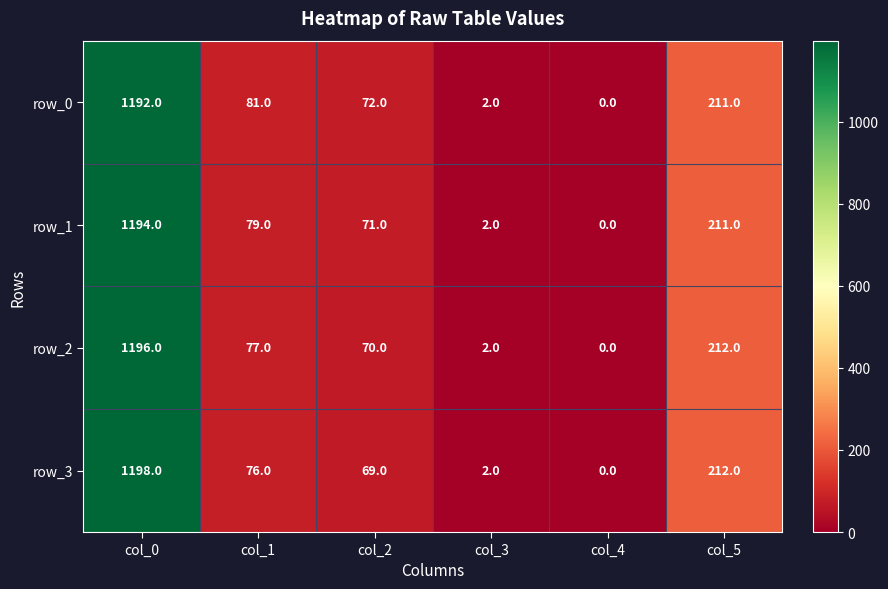

What is the average value of the row_1 series?

260